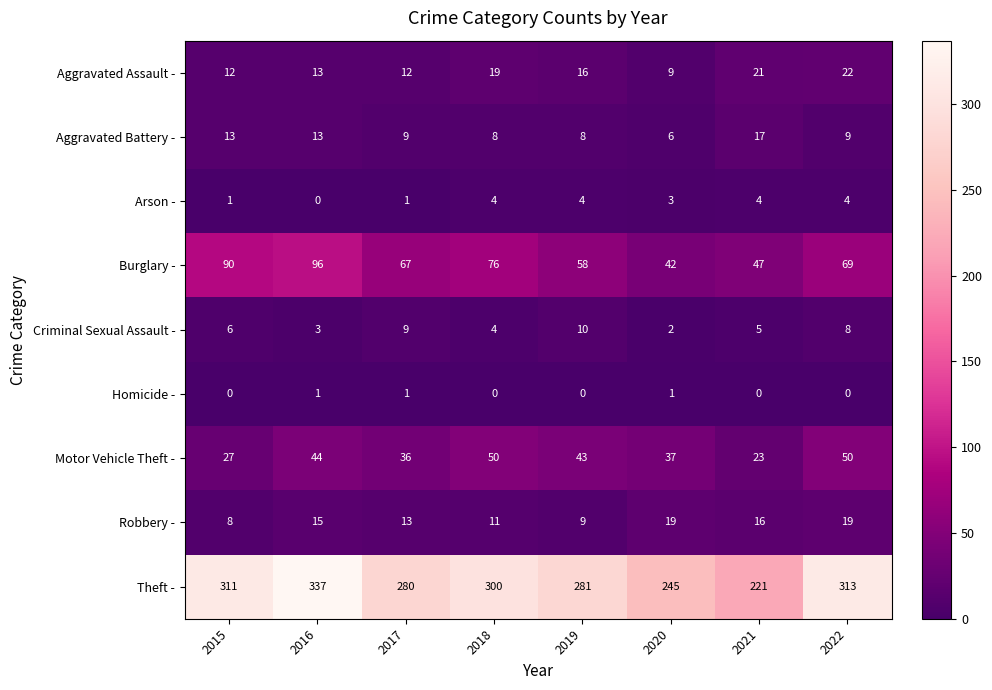

How many categories are shown in the chart?

8